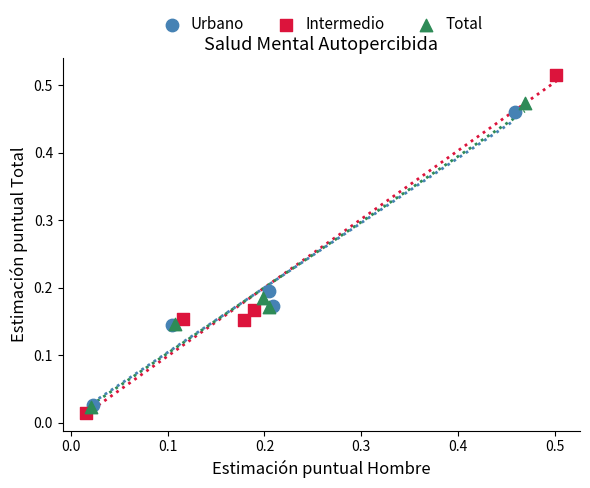

Which series reaches the maximum Y coordinate?

Intermedio